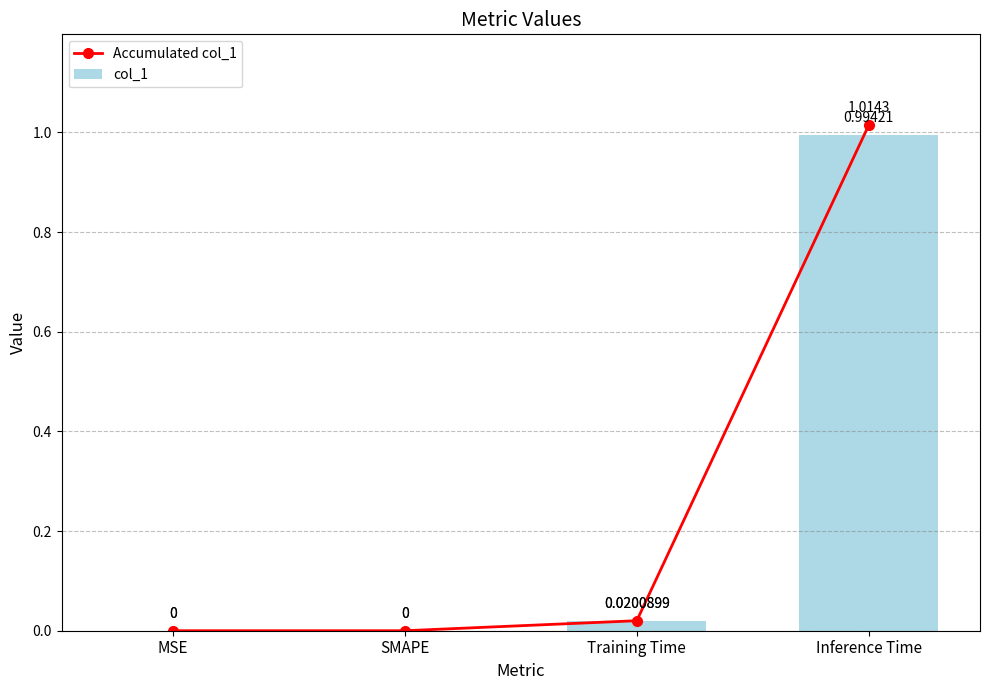

What is the average value of the col_1 series?

0.3